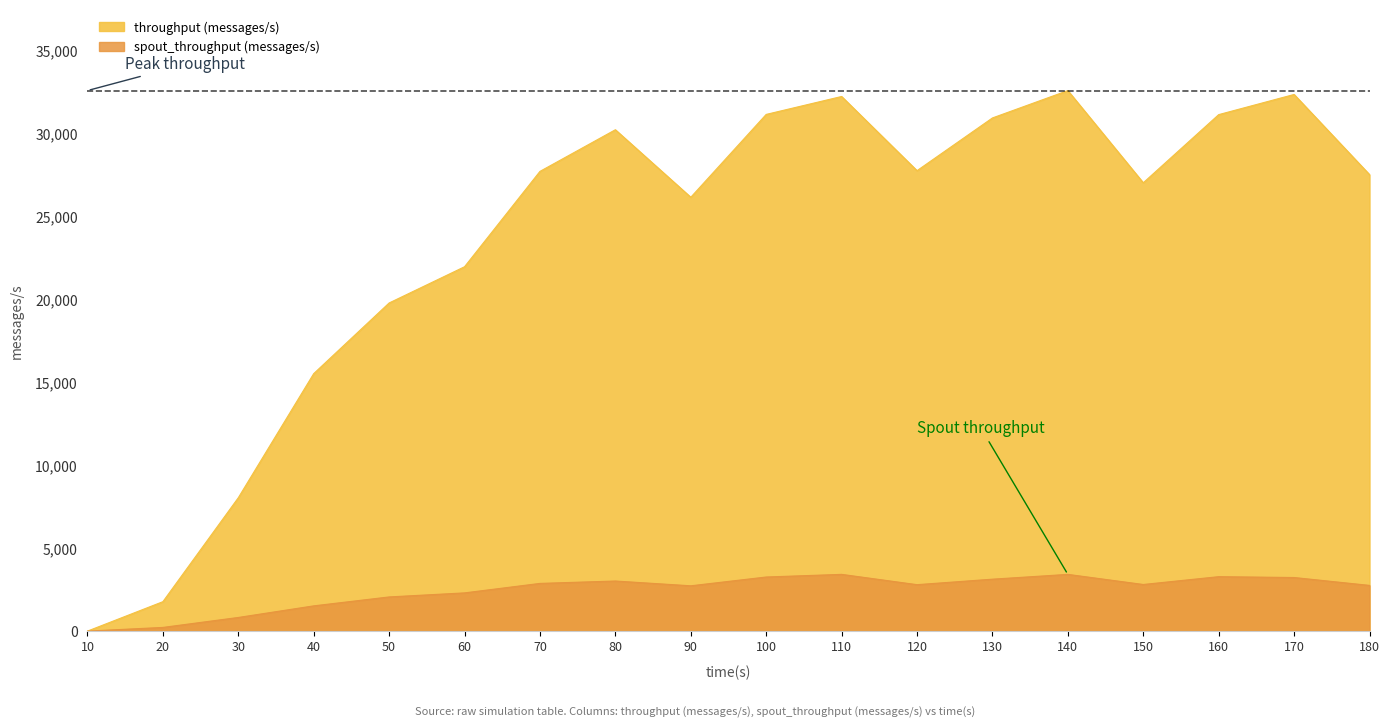

Is it true that throughput (messages/s) equals 17355 at 180?

False